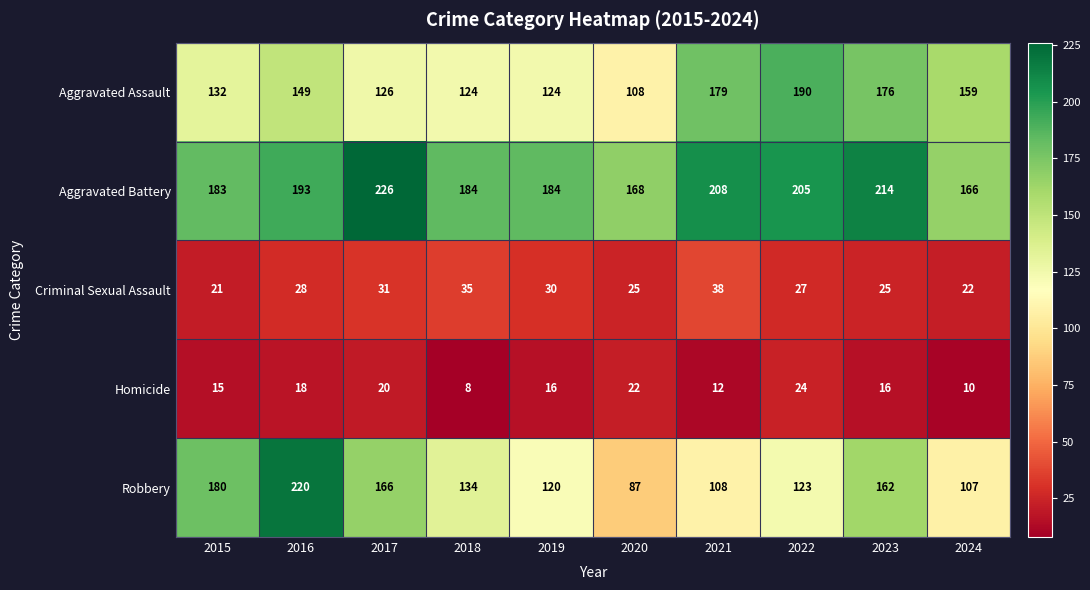

What is the lowest value of the Criminal Sexual Assault series?

21